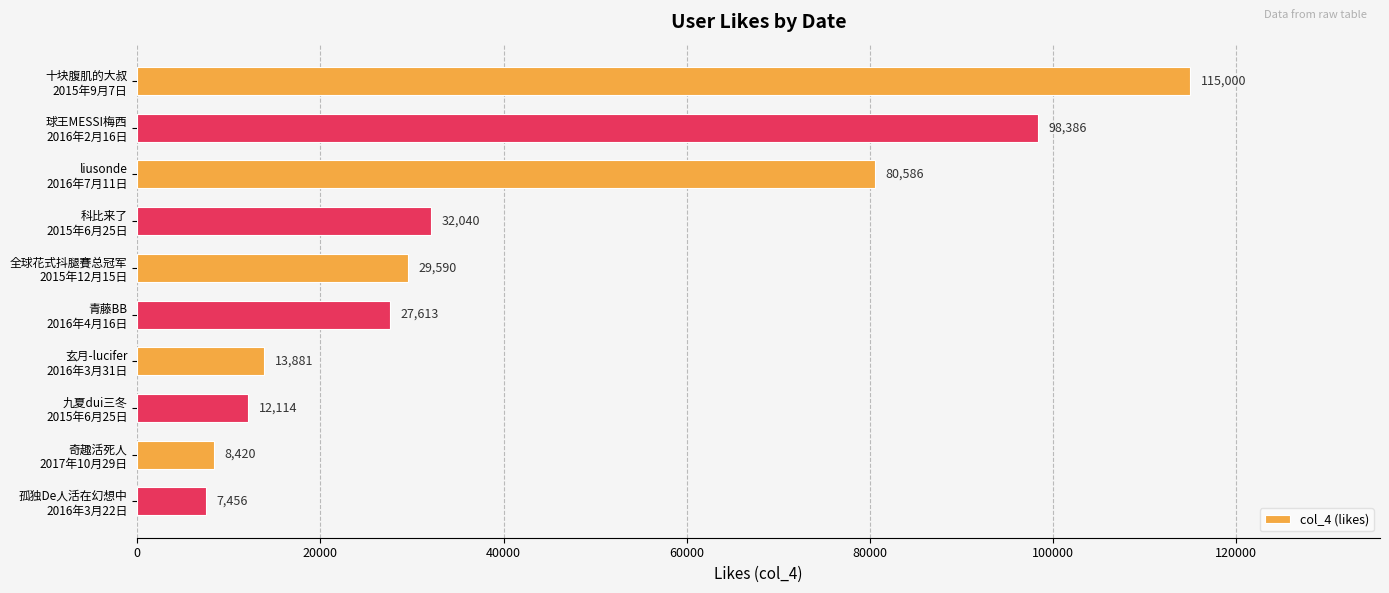

Rank the categories by value from highest to lowest.

十块腹肌的大叔
2015年9月7日, 球王MESSI梅西
2016年2月16日, liusonde
2016年7月11日, 科比来了
2015年6月25日, 全球花式抖腿賽总冠军
2015年12月15日, 青藤BB
2016年4月16日, 玄月-lucifer
2016年3月31日, 九夏dui三冬
2015年6月25日, 奇趣活死人
2017年10月29日, 孤独De人活在幻想中
2016年3月22日